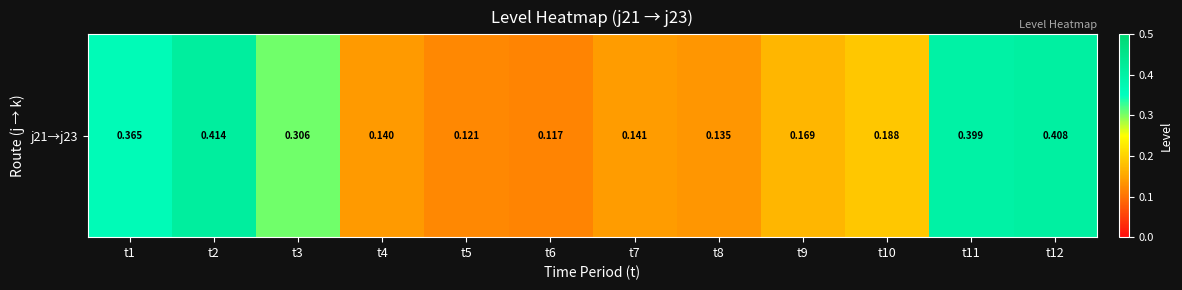

Is it true that the value at t3 is 0.3?

True